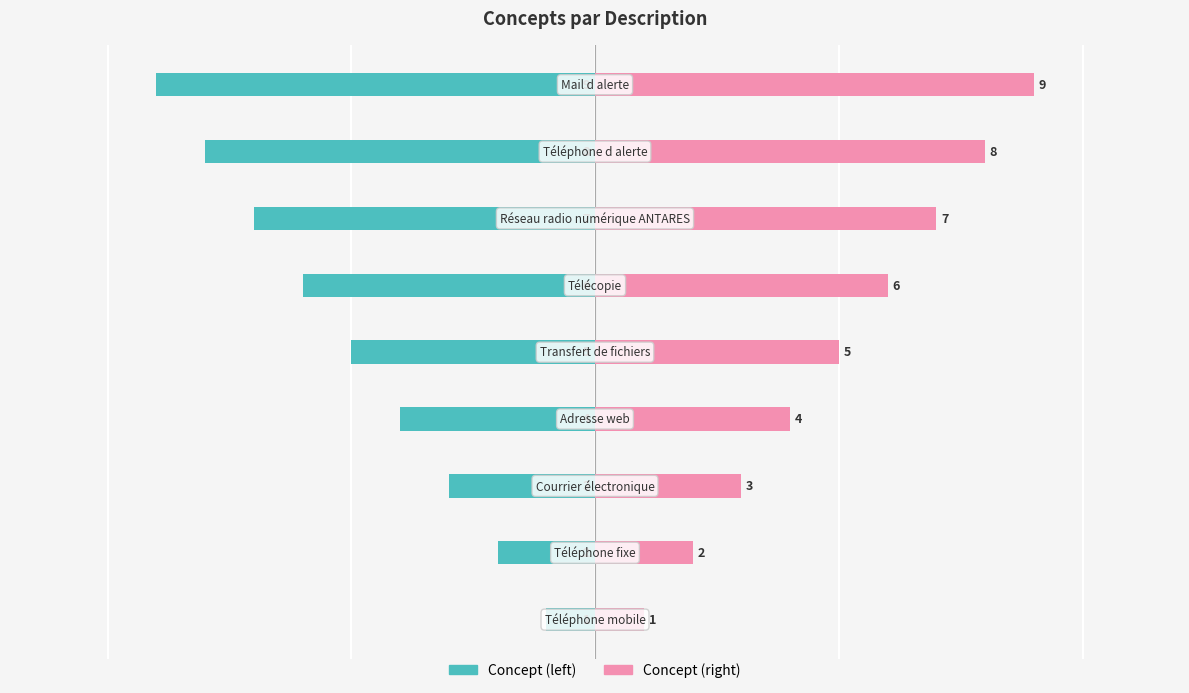

Is the value of Concept (right) at 7 greater than the value of Concept (left) at 3?

Yes